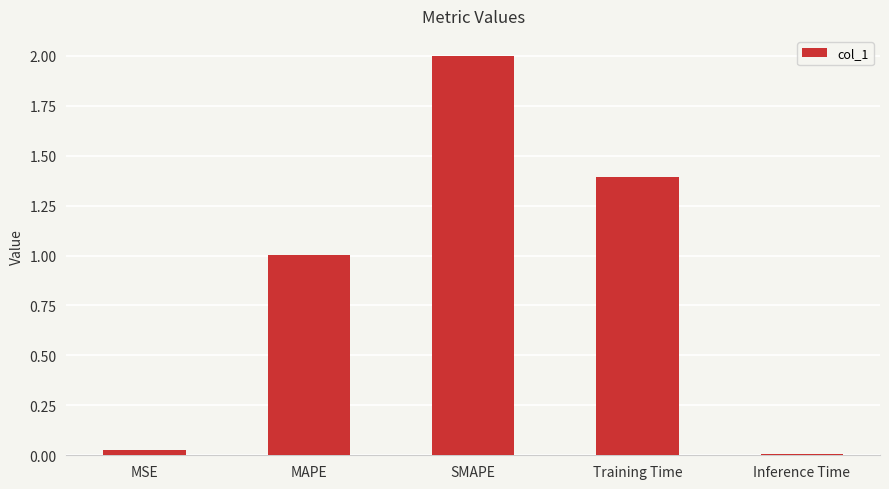

What is the difference between the values at Training Time and SMAPE?

0.6